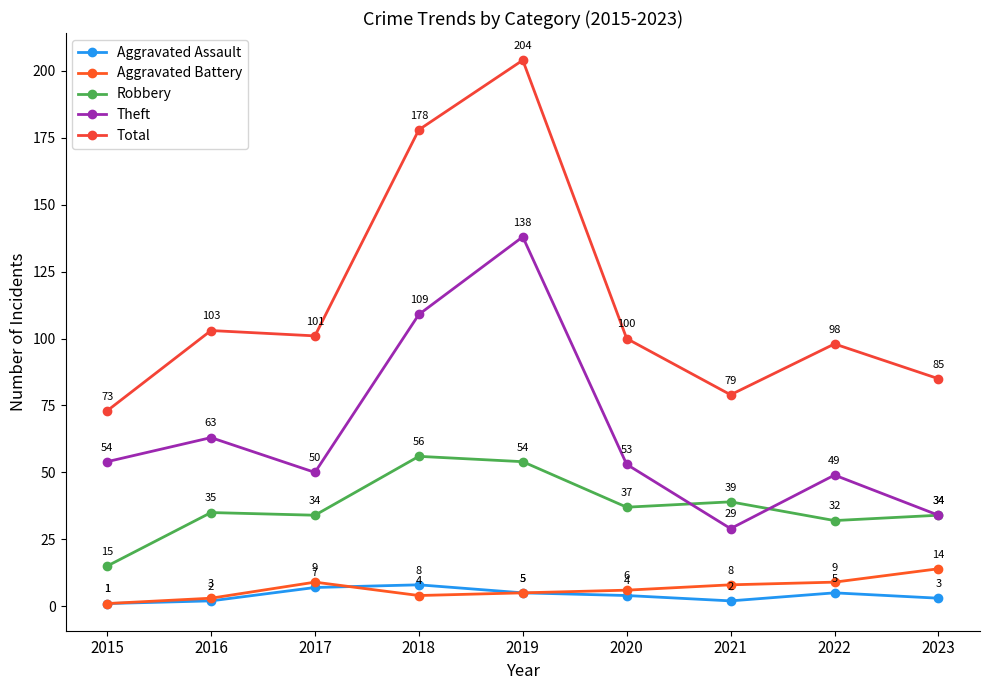

The value of Aggravated Assault at 2021 is 2. True or false?

True